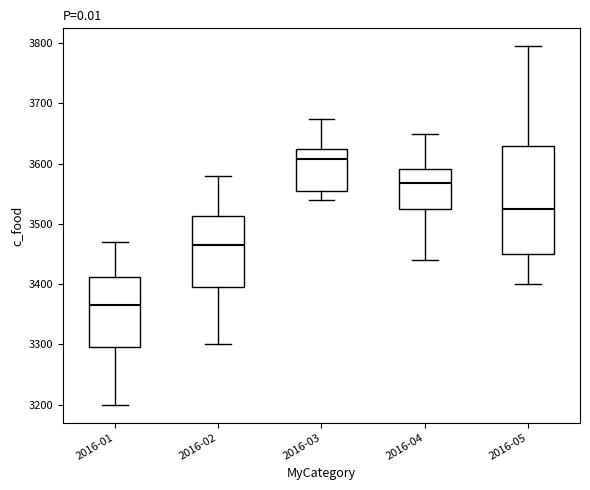

Where does the upper whisker of the box for 2016-03 end on the y-axis? The values are not printed on the chart, so give them approximately, as read against the axis.

3680